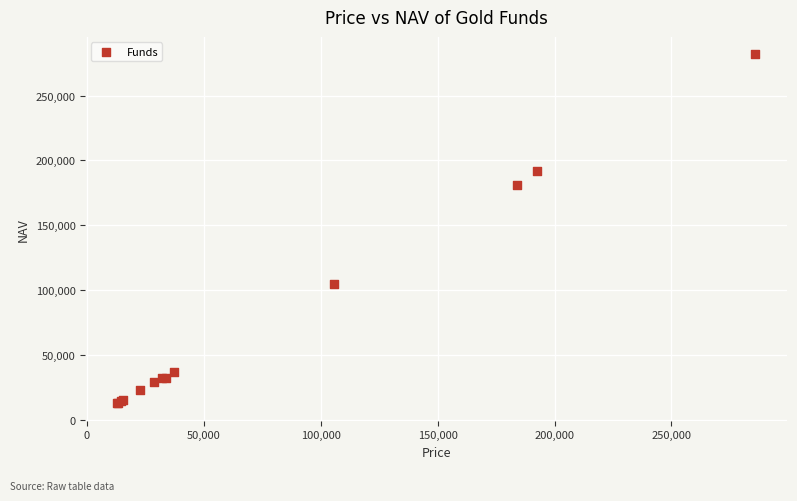

What Y value in the scatter plot is closest to 147245?

180834